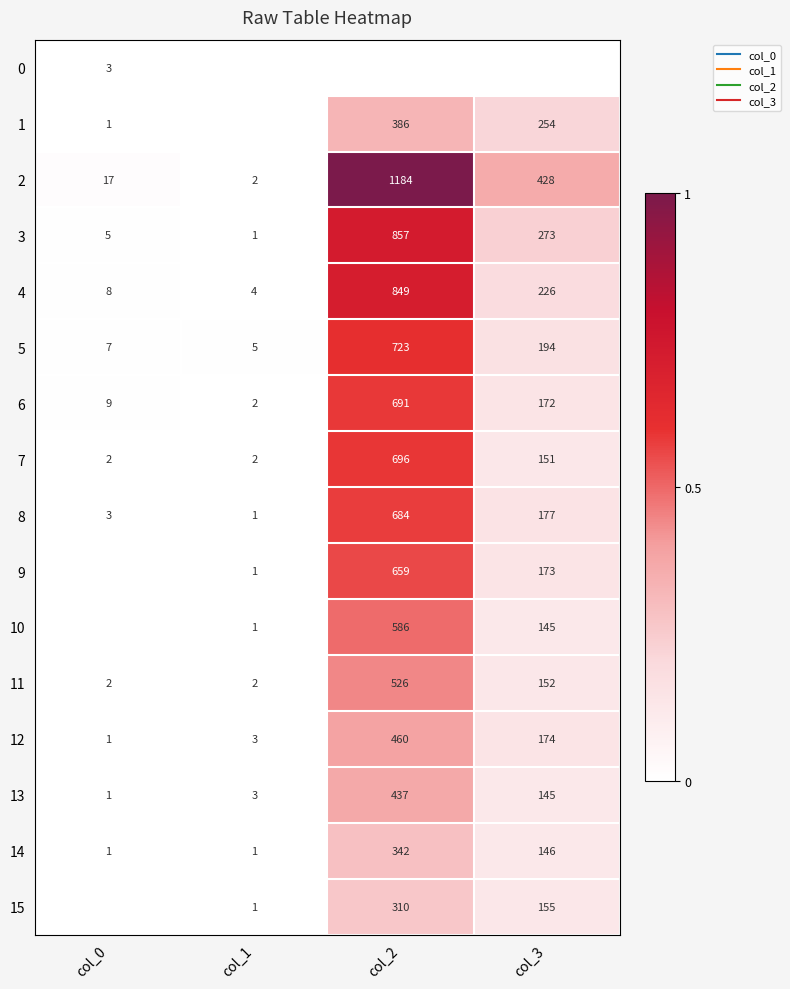

Rank the series by their maximum value, from highest to lowest.

2, 3, 4, 5, 7, 6, 8, 9, 10, 11, 12, 13, 1, 14, 15, 0